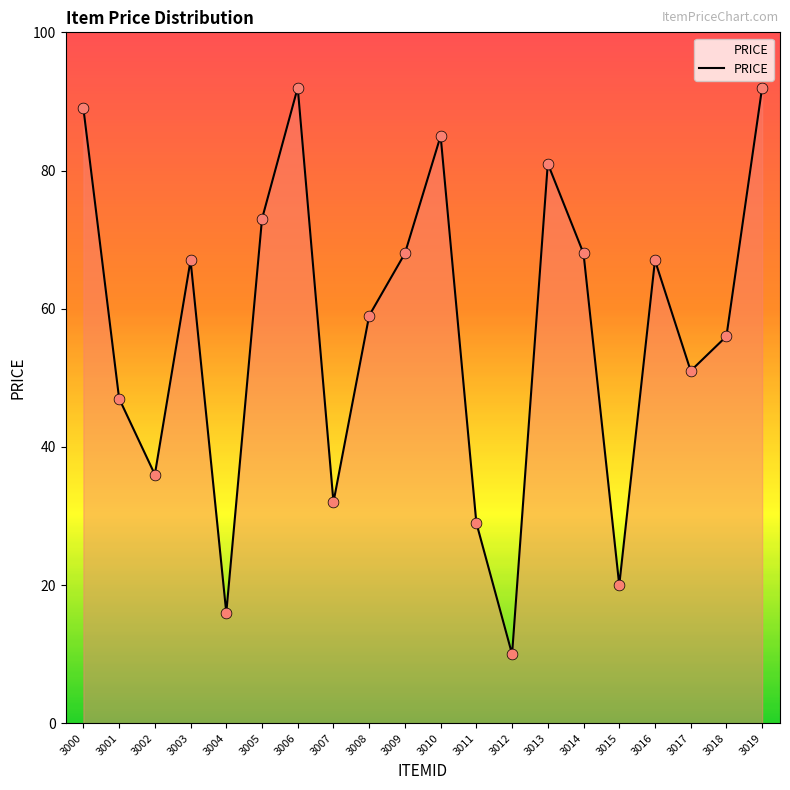

Approximately how many times larger is the value at 3008 compared to 3013?

0.7